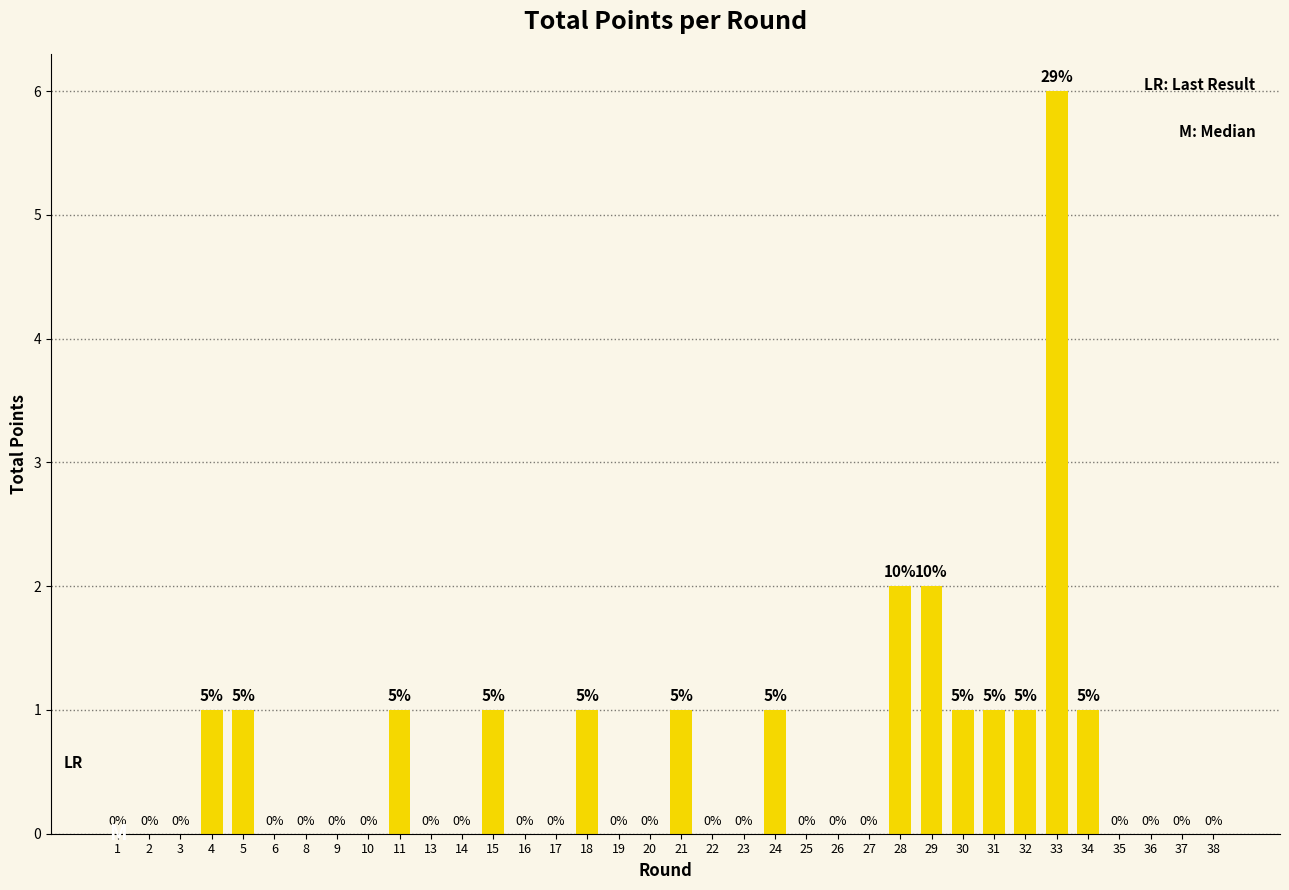

Reading left to right, extract all data points from this chart.

0	0	0	1	1	0	0	0	0	1	0	0	1	0	0	1	0	0	1	0	0	1	0	0	0	2	2	1	1	1	6	1	0	0	0	0